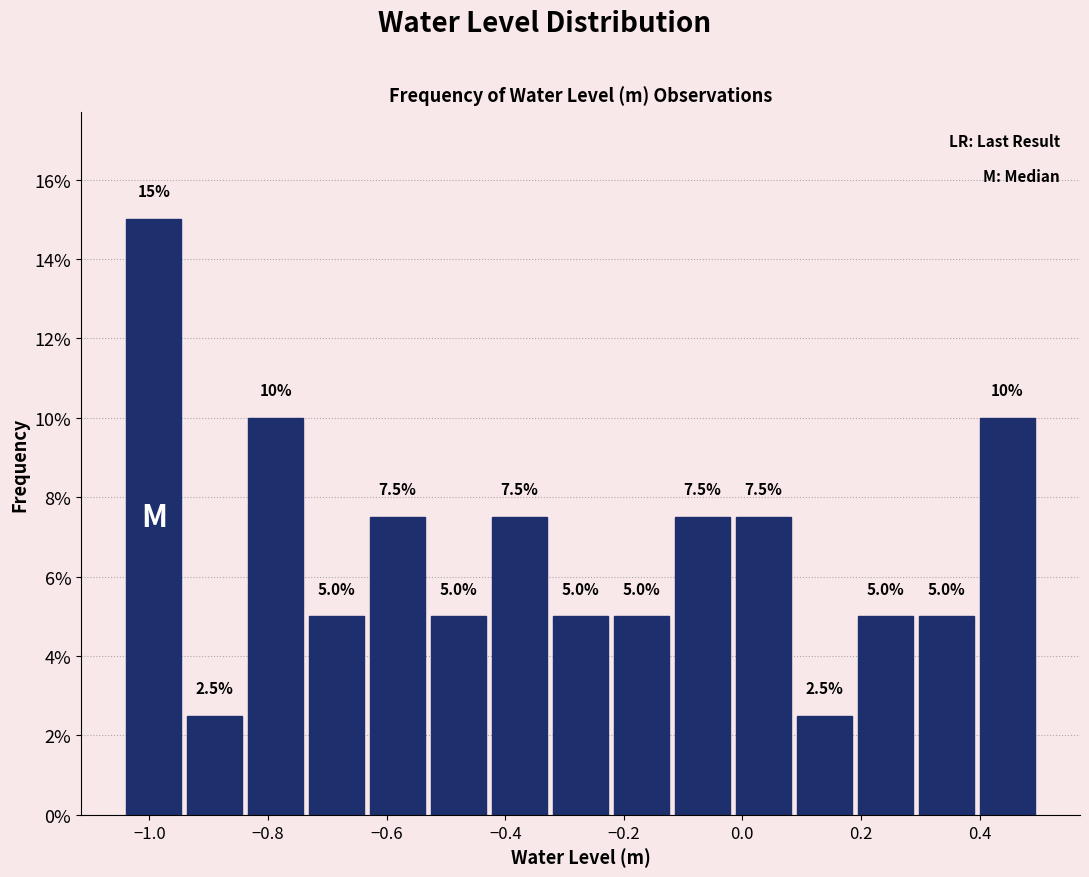

Reading left to right, list every bar in this chart as the range it spans on the x-axis followed by its height. The bar edges are not printed on the chart, so give them approximately, as read against the axis.

-1.04 to -0.94: 15.0
-0.94 to -0.84: 2.5
-0.84 to -0.74: 10.0
-0.74 to -0.64: 5.0
-0.64 to -0.52: 7.5
-0.52 to -0.42: 5.0
-0.42 to -0.32: 7.5
-0.32 to -0.22: 5.0
-0.22 to -0.12: 5.0
-0.12 to -0.02: 7.5
-0.02 to 0.08: 7.5
0.08 to 0.18: 2.5
0.18 to 0.30: 5.0
0.30 to 0.40: 5.0
0.40 to 0.50: 10.0